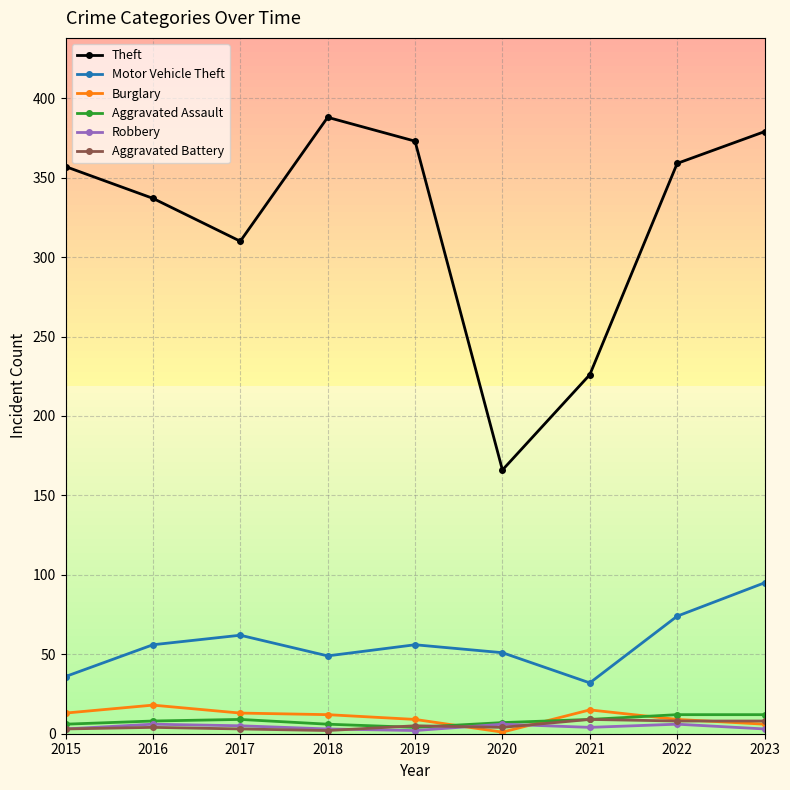

True or false: Theft has a value of 379 at 2023.

True